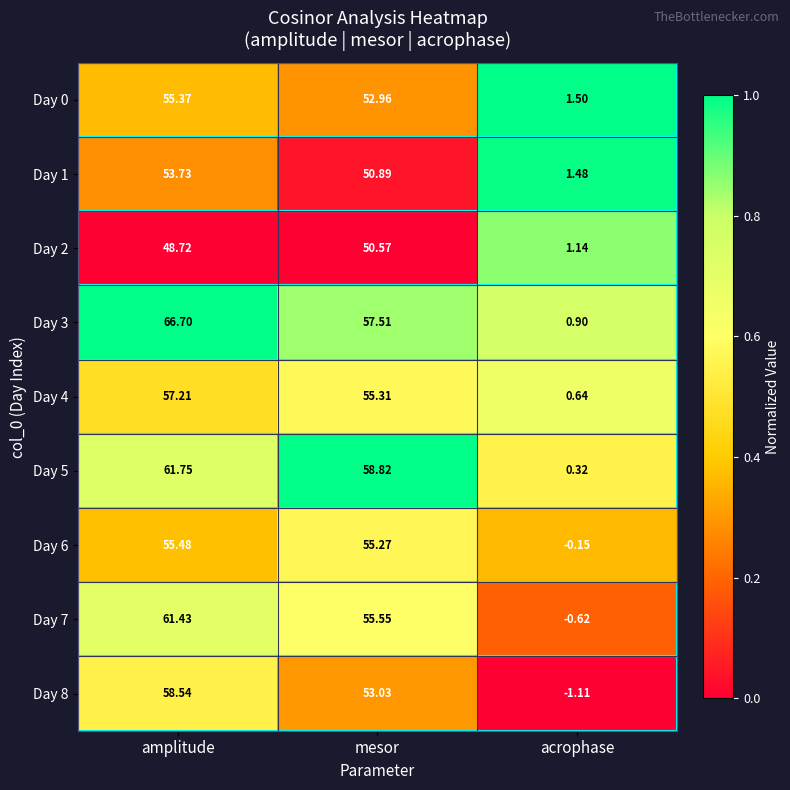

Which series has the largest total across all categories?

Day 3